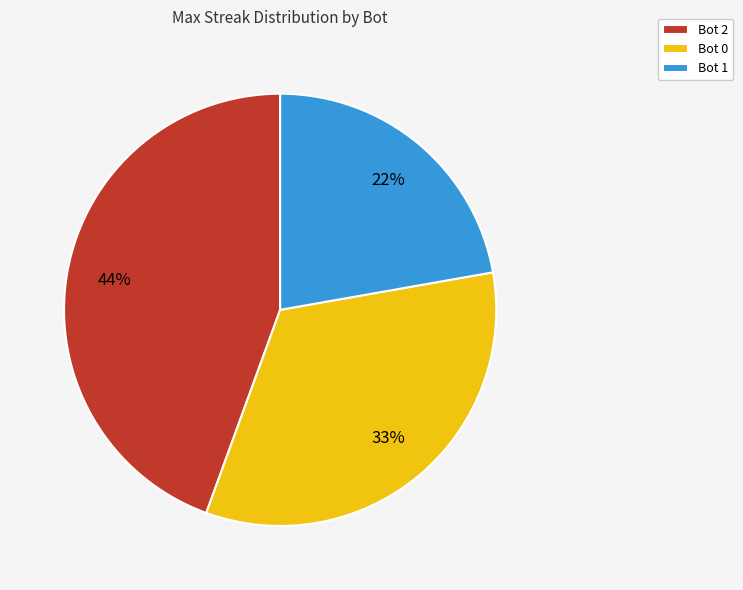

To the nearest percent, what is the average slice percentage?

33%